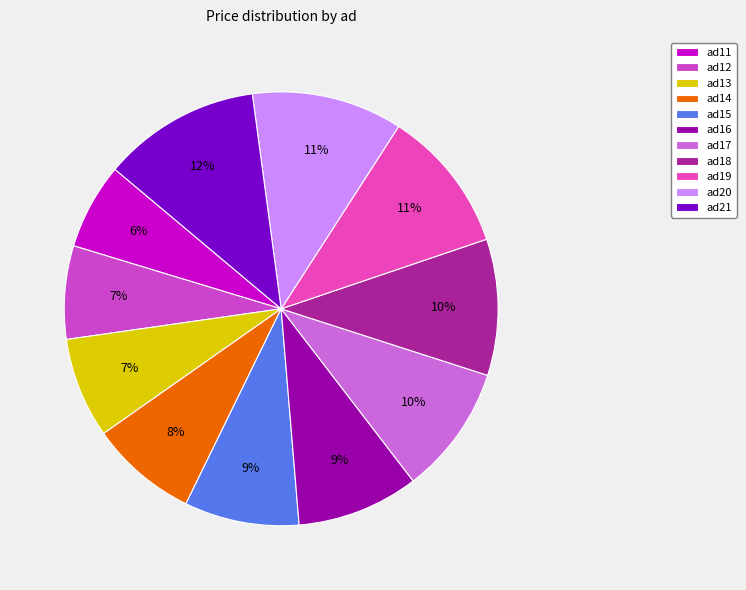

The ad17 slice represents 1% of the pie. True or false?

False